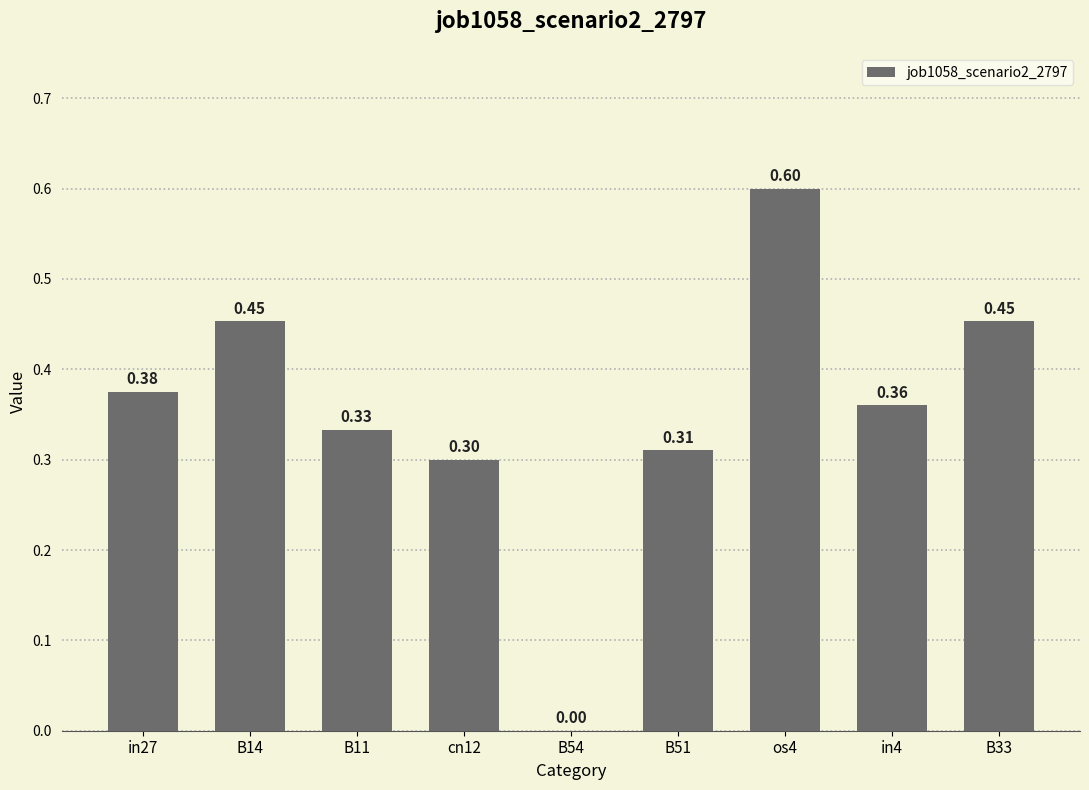

What is the sum of all values?

3.2